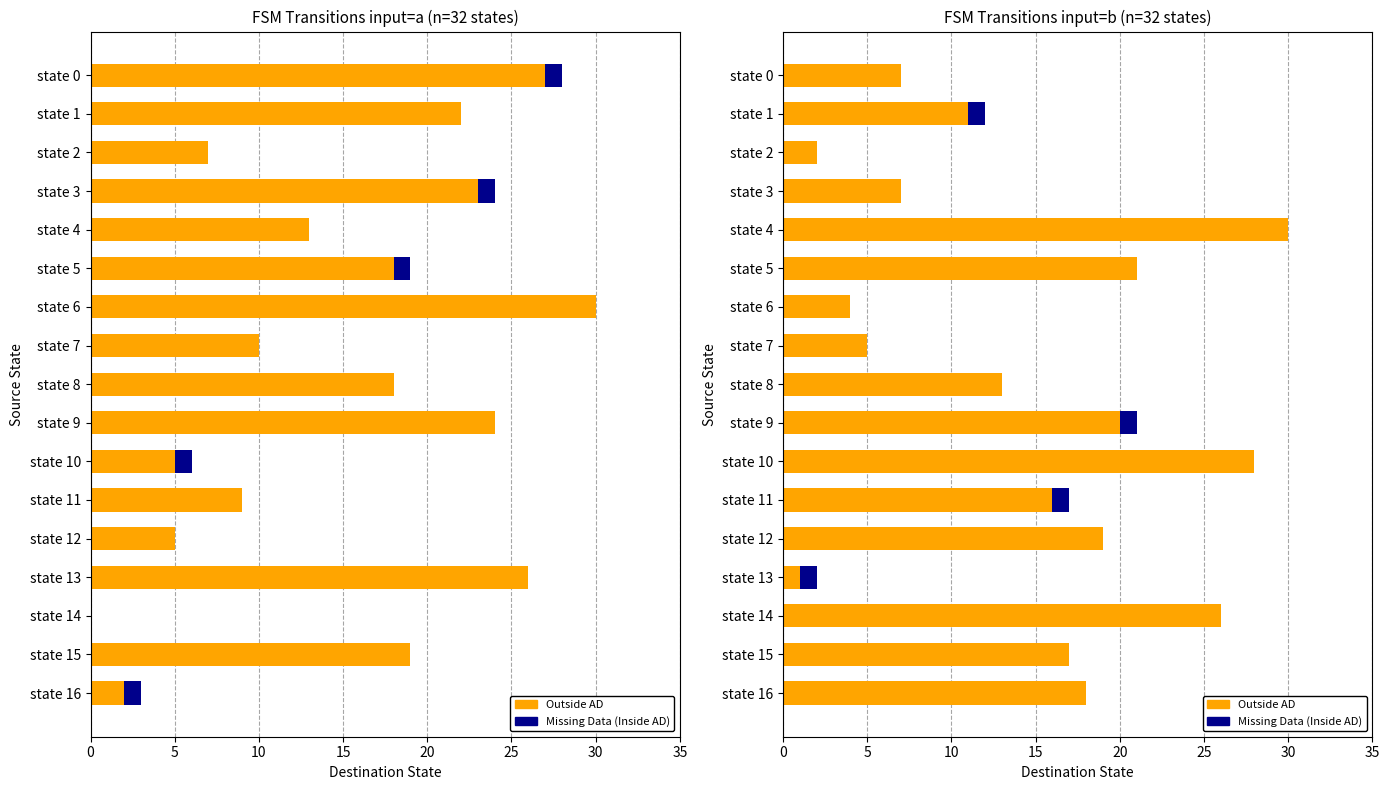

The value of Outside AD at state 8 is 17. True or false?

False